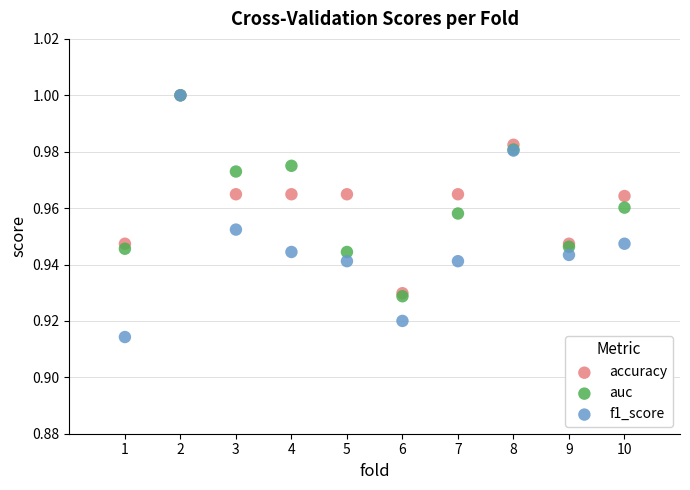

What are all the series names shown in the legend?

accuracy, auc, f1_score